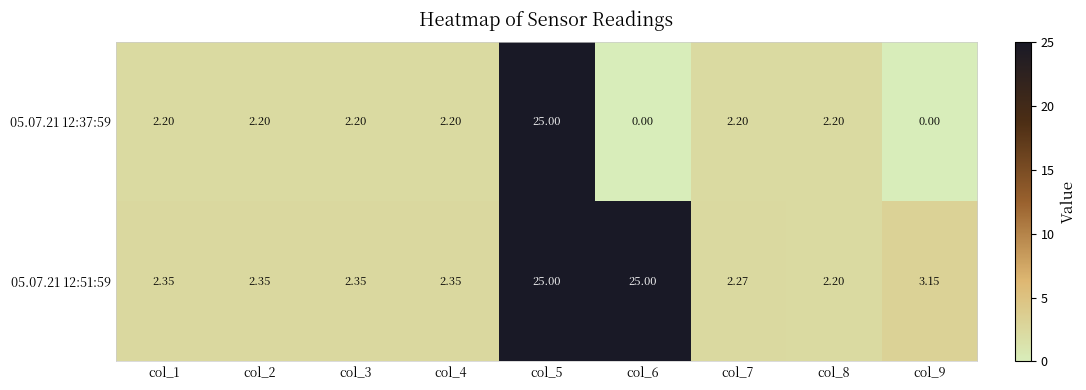

What is the maximum value shown in the chart?

25.0